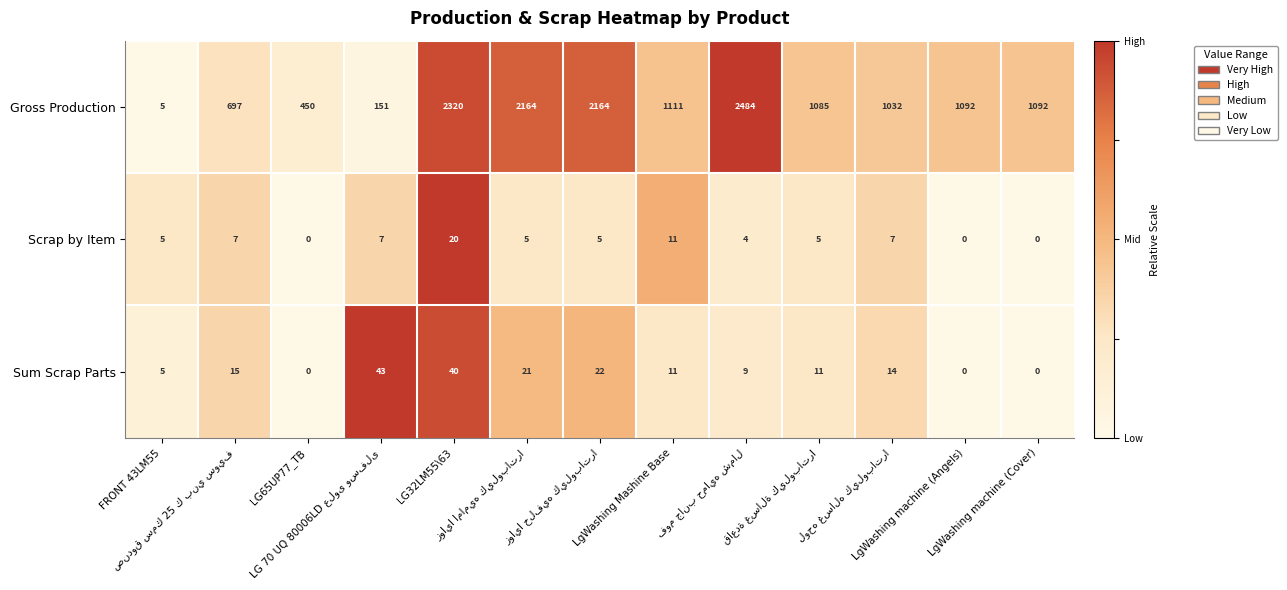

What is the sum of all Gross Production values?

15847